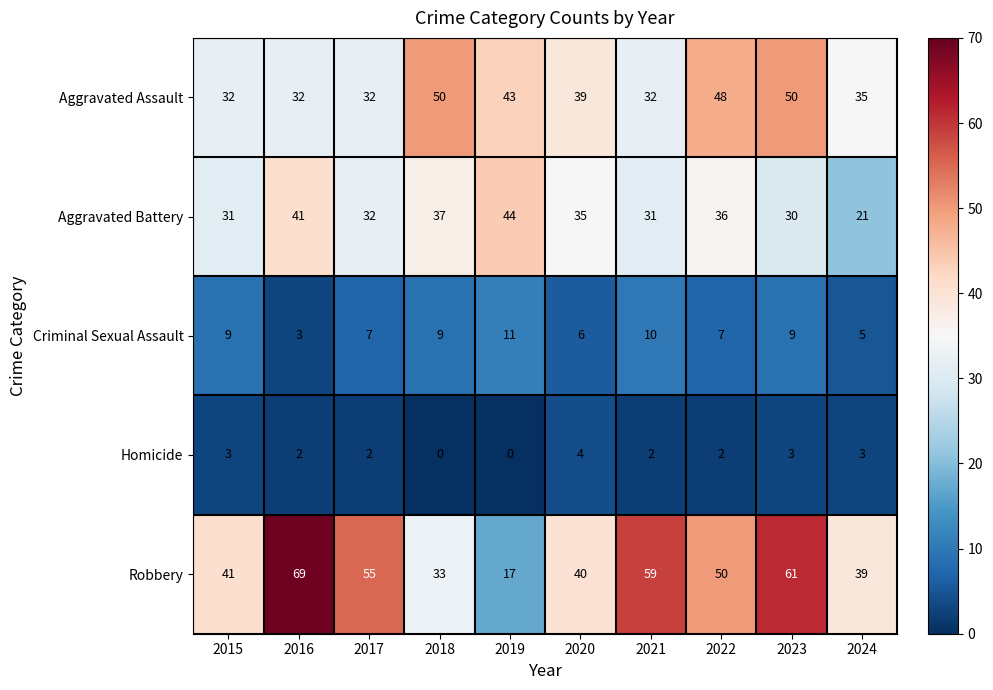

What is the spread (max minus min) of values at 2021?

57